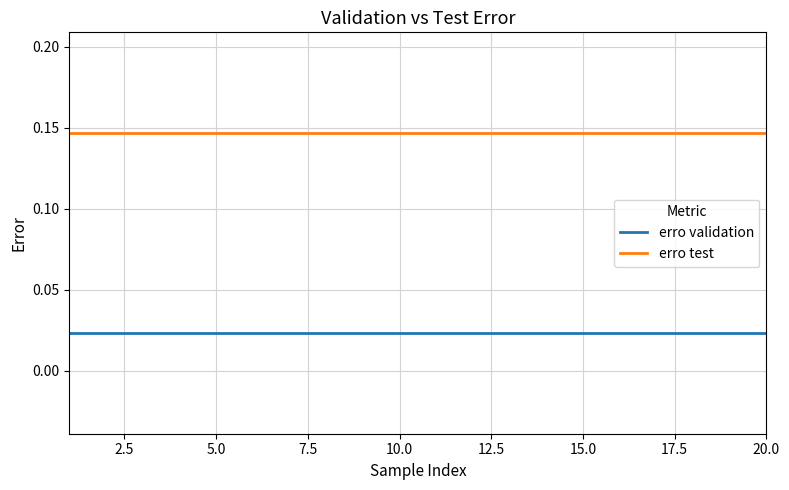

True or false: erro validation and erro test intersect in this chart.

False